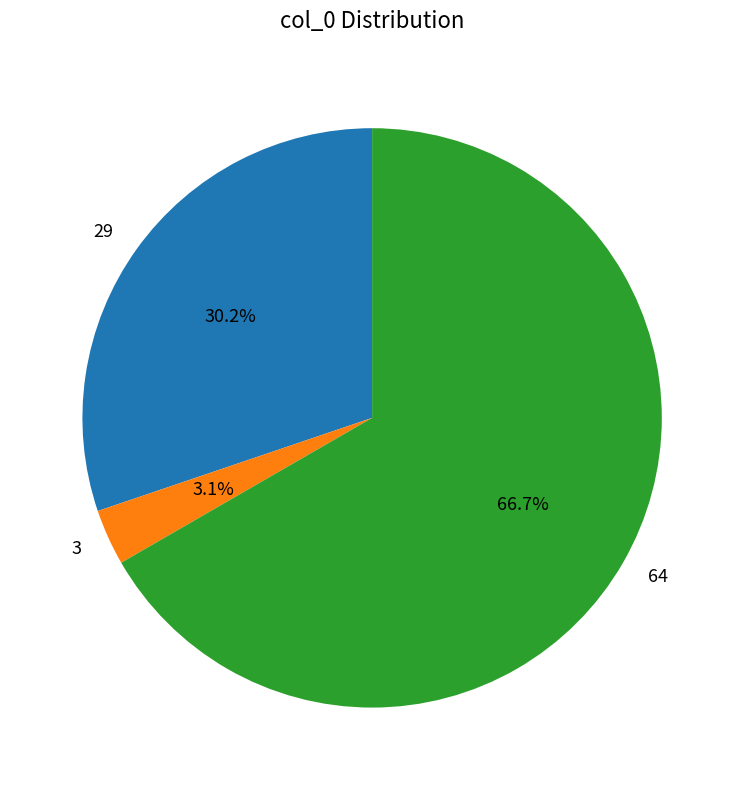

Which category accounts for the majority?

64